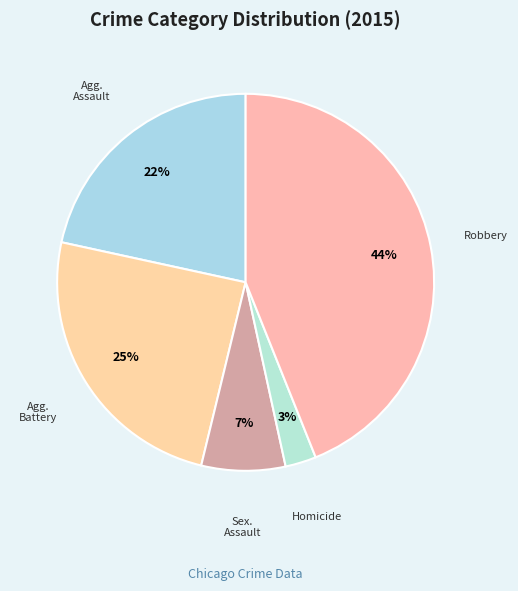

How many slices are in this pie chart?

5